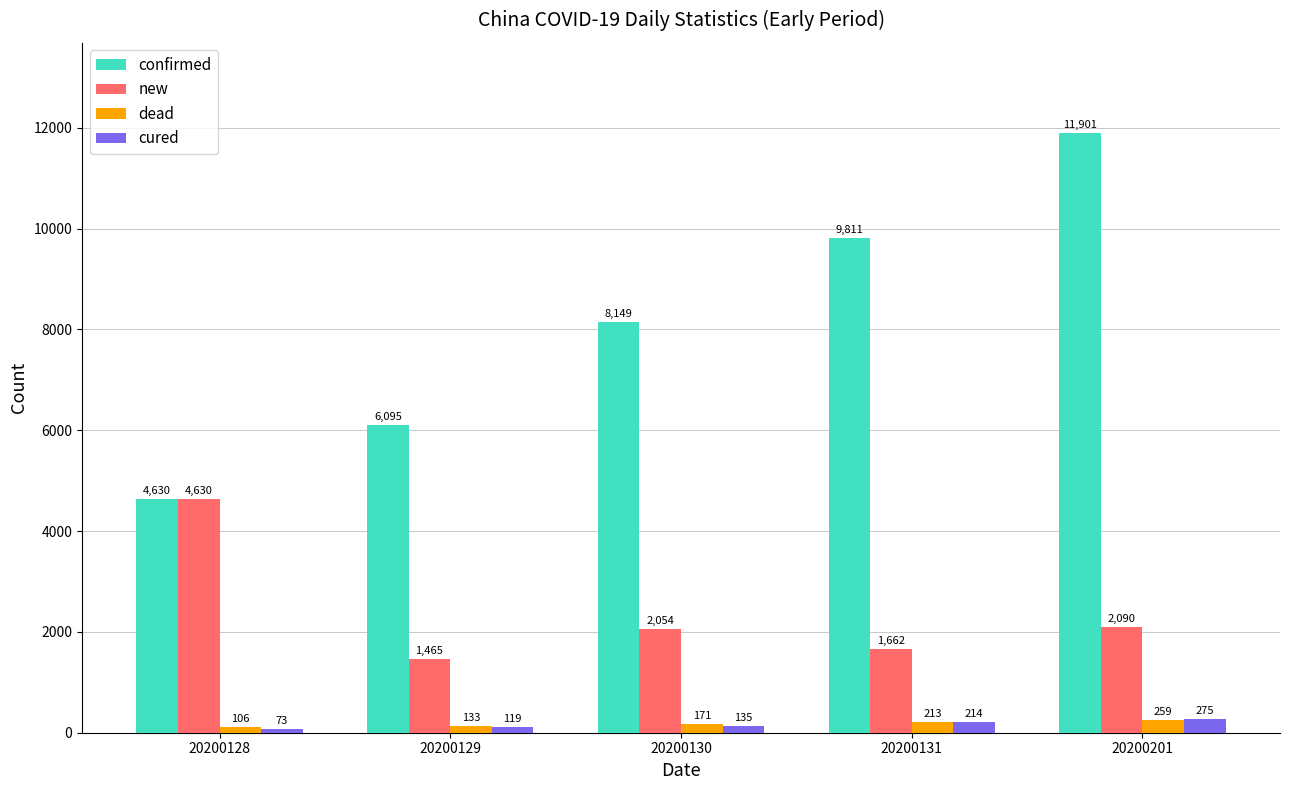

Which category has the lowest value in the dead series?

20200128